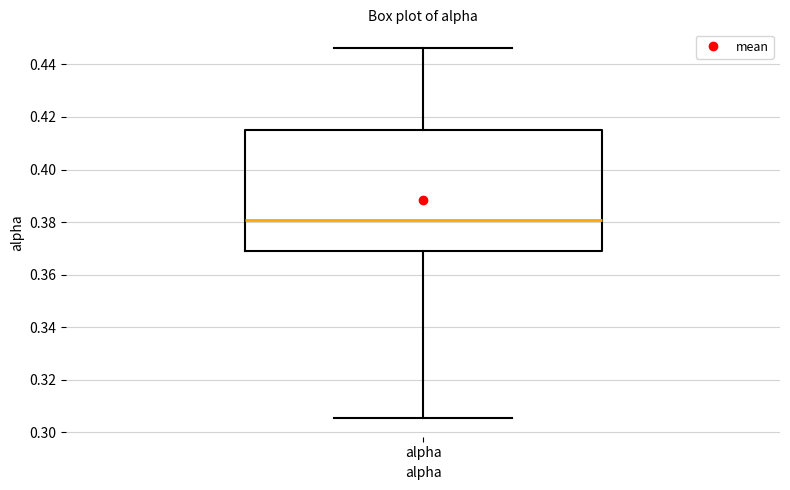

Read this box plot against the y-axis: the position of the median line, the range covered by the box, and the ends of both whiskers. The values are not printed on the chart, so give them approximately, as read against the axis.

median 0.380, box 0.370 to 0.416, whiskers 0.306 to 0.446